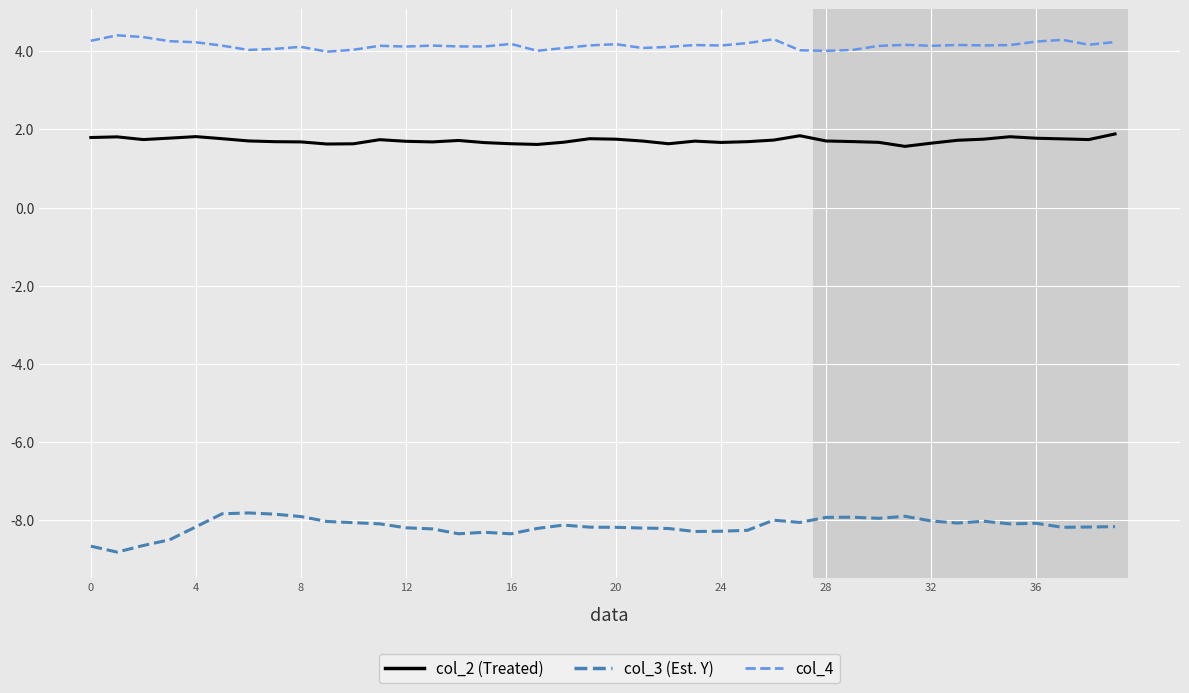

What is the smallest value displayed?

-8.8